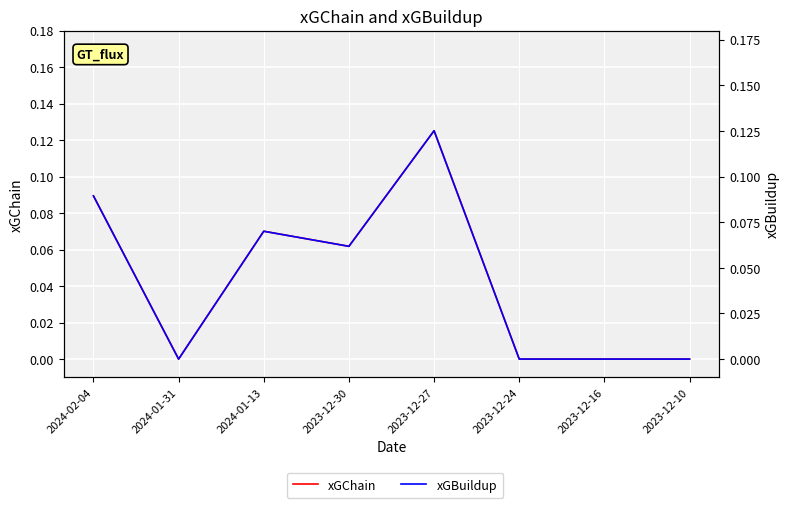

Between 2023-12-24 and 2023-12-10, which series saw the biggest shift?

xGChain